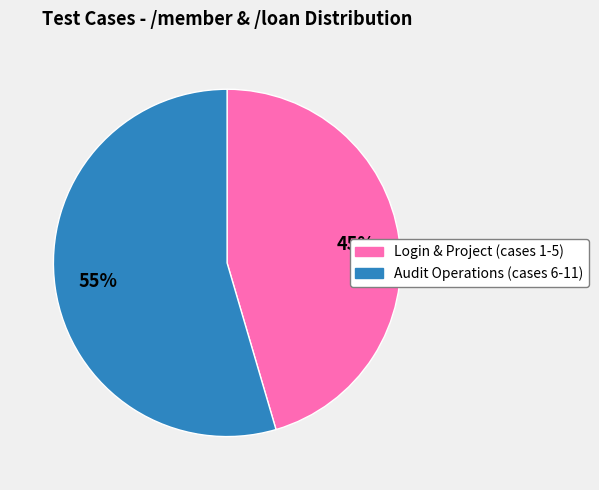

Does any single category account for the majority?

Yes